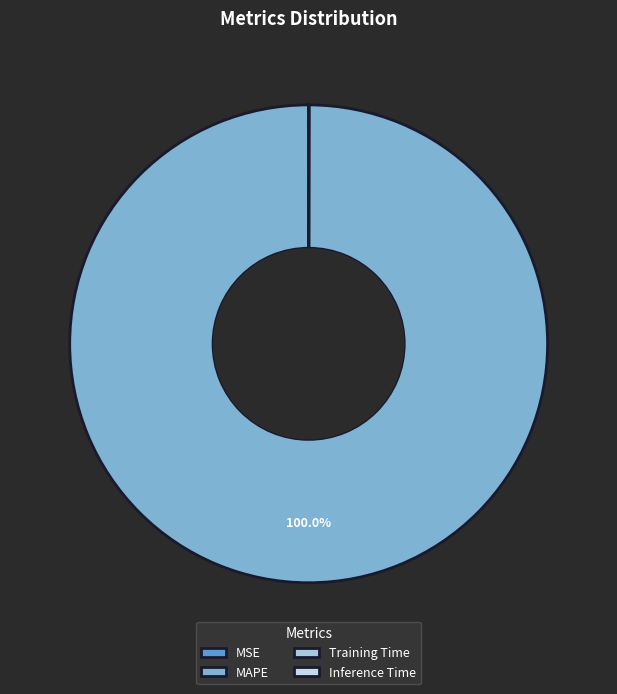

How many segments does this pie chart have?

4